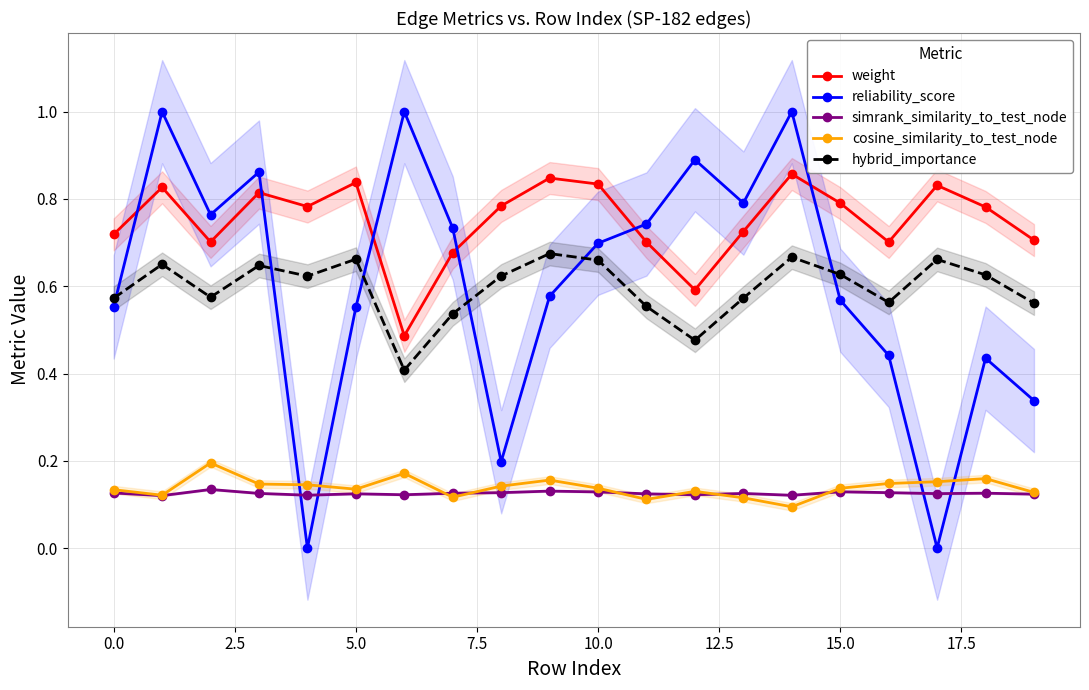

What is the sum of all cosine_similarity_to_test_node values?

2.8